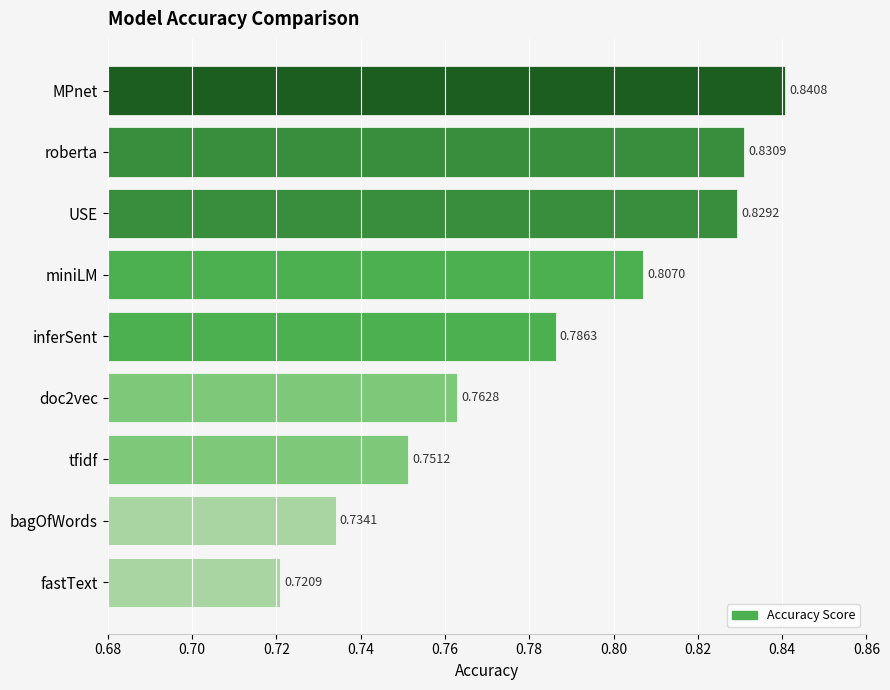

Rank the categories by value from lowest to highest.

fastText, bagOfWords, tfidf, doc2vec, inferSent, miniLM, USE, roberta, MPnet